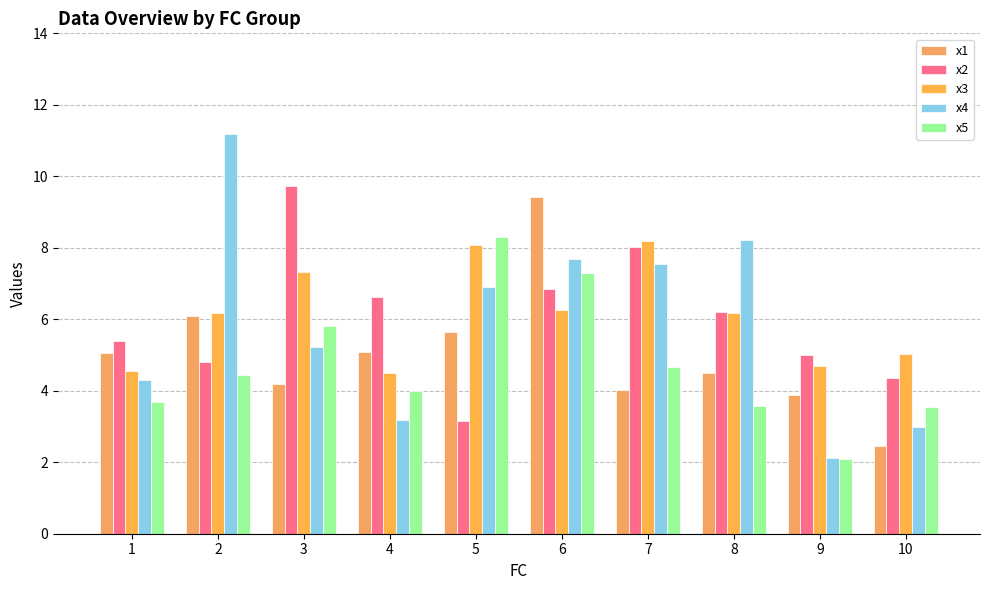

What is the difference between the x4 values at 10 and 9?

0.9